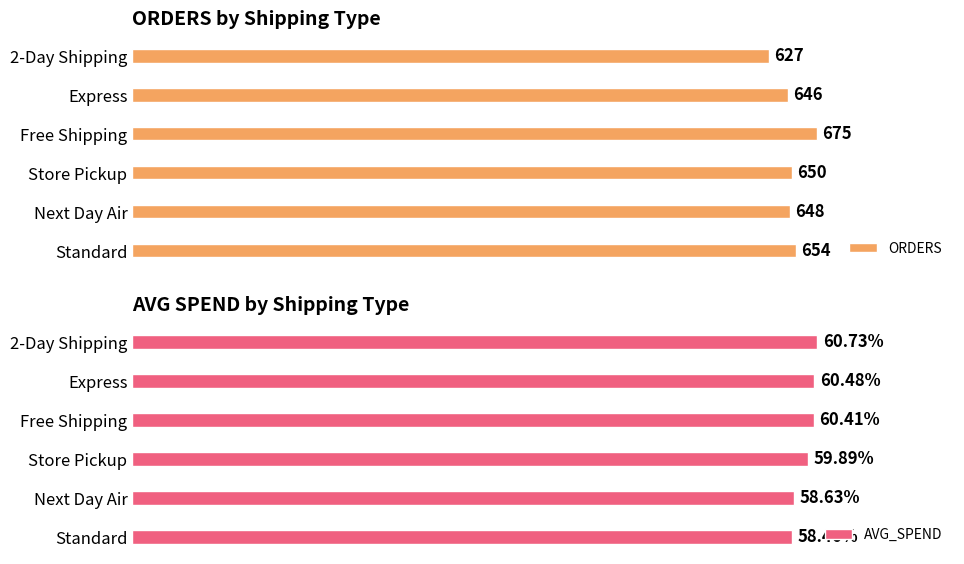

List the labels in order of ORDERS value, smallest first.

2-Day Shipping, Express, Next Day Air, Store Pickup, Standard, Free Shipping